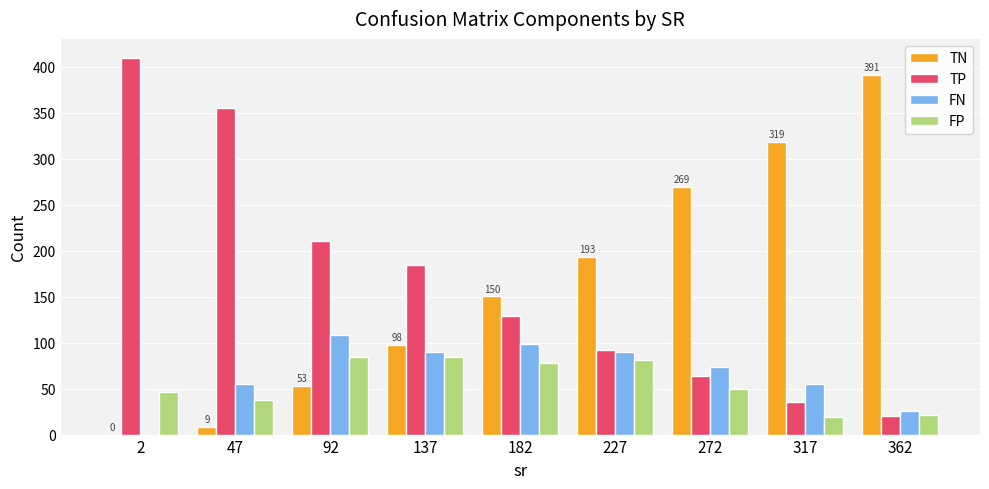

Between 137 and 317, which series saw the biggest shift?

TN